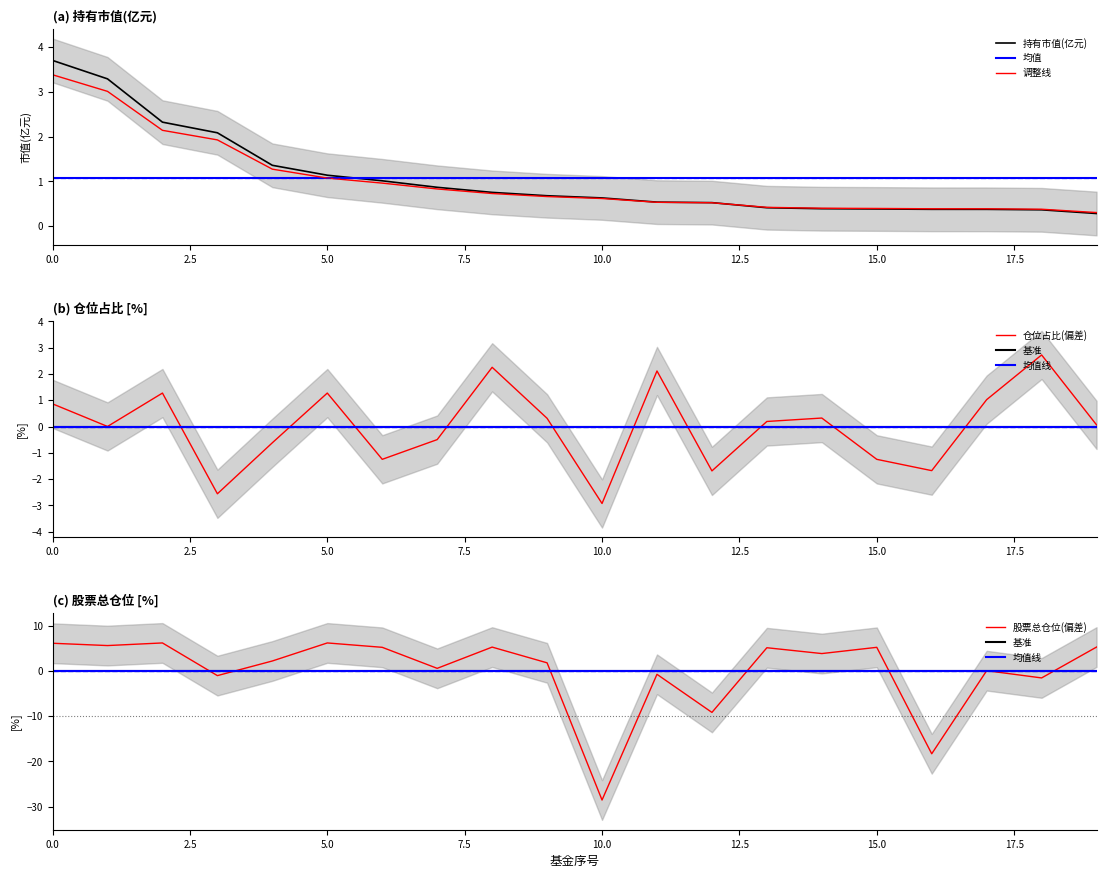

The 持有市值(亿元) series shows 5.6 at 0.0. True or false?

False